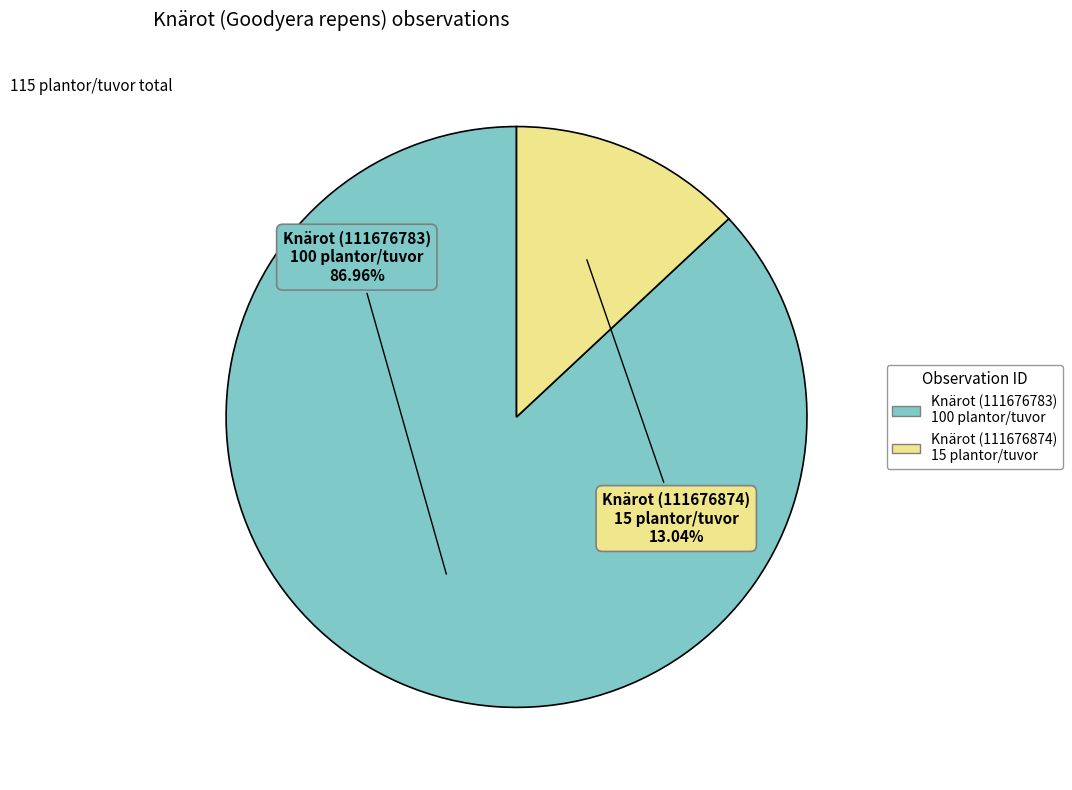

Rank the categories by value from lowest to highest.

Knärot (111676874) 15 plantor/tuvor, Knärot (111676783) 100 plantor/tuvor